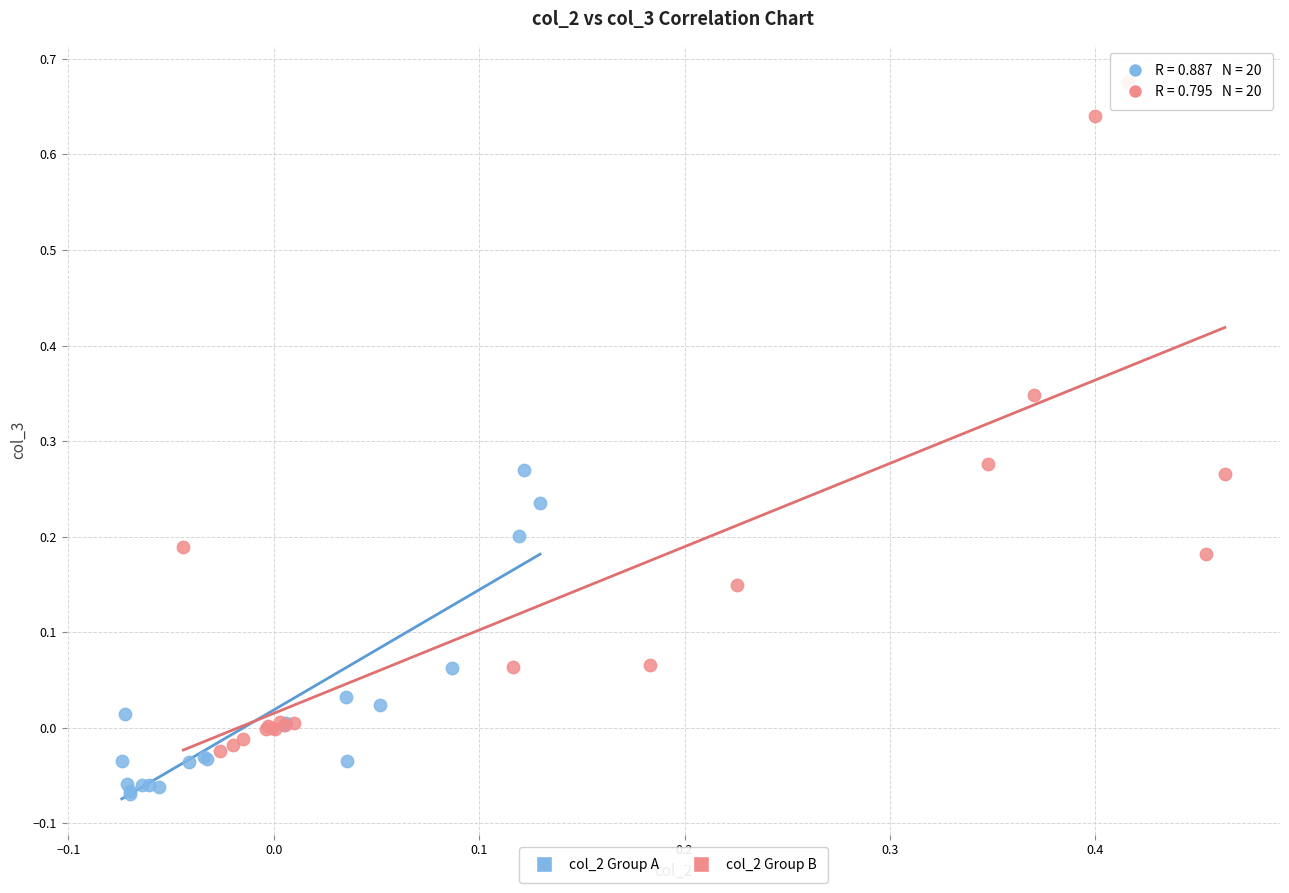

Which series contains the highest Y value?

col_2 Group B